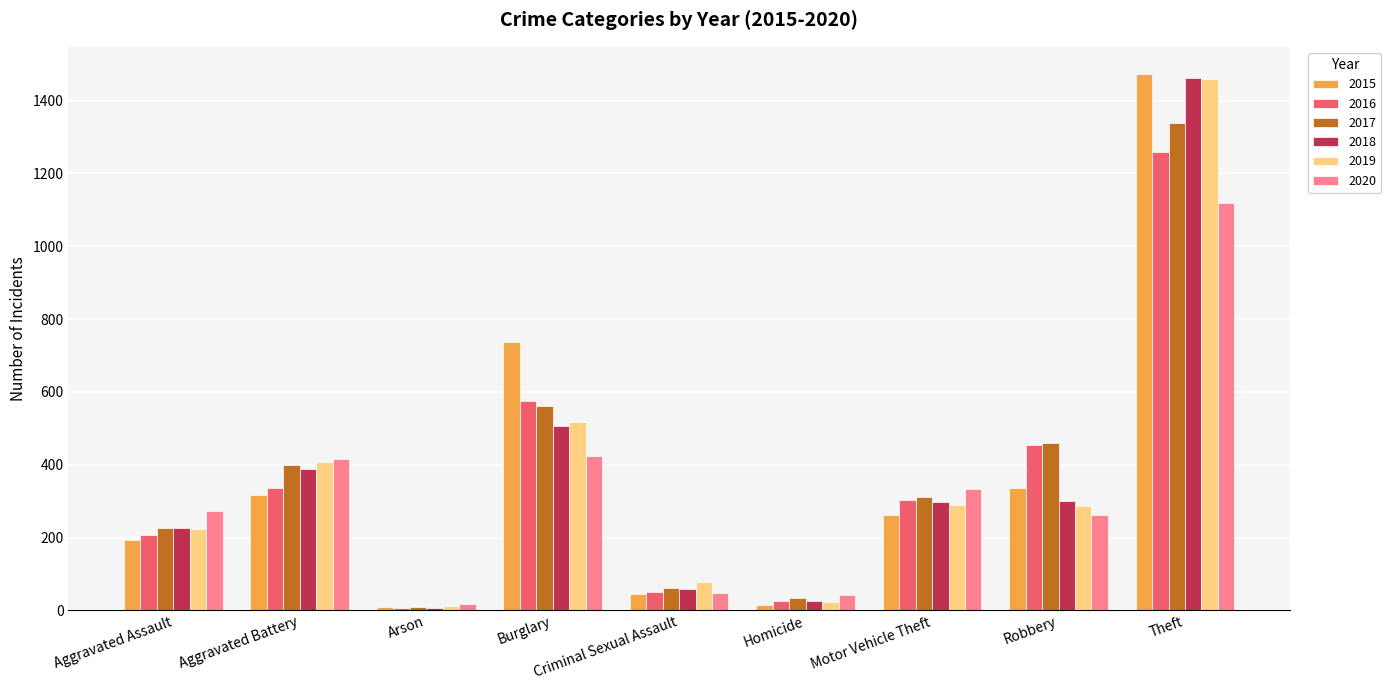

How many bars are there in each group?

6